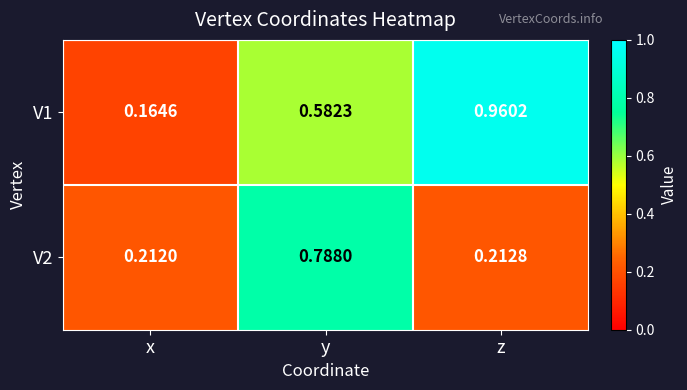

Where is V1 nearest to the value 0?

x